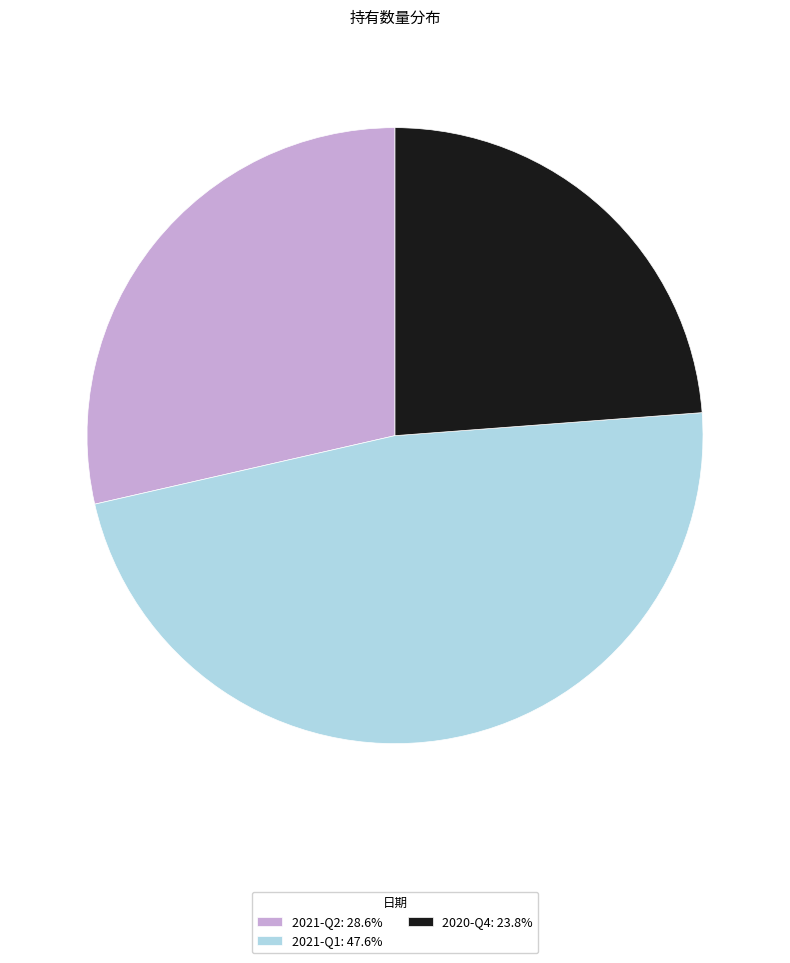

Count the number of slices in the pie.

3